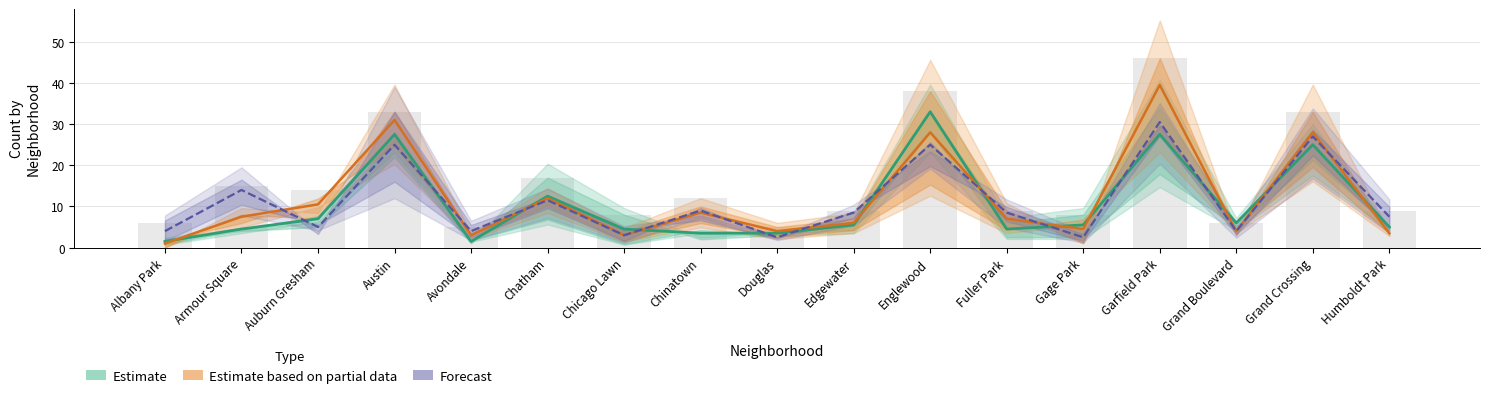

What is the difference between the second highest and minimum values in the Forecast series?

24.5